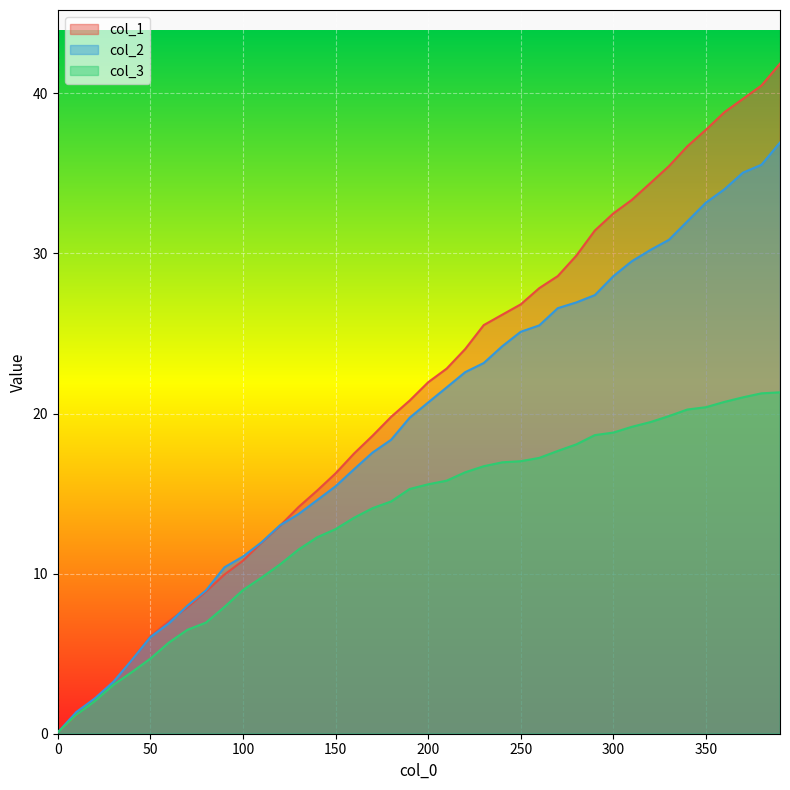

What is the sum of the col_1 values at 100 and 320?

45.2